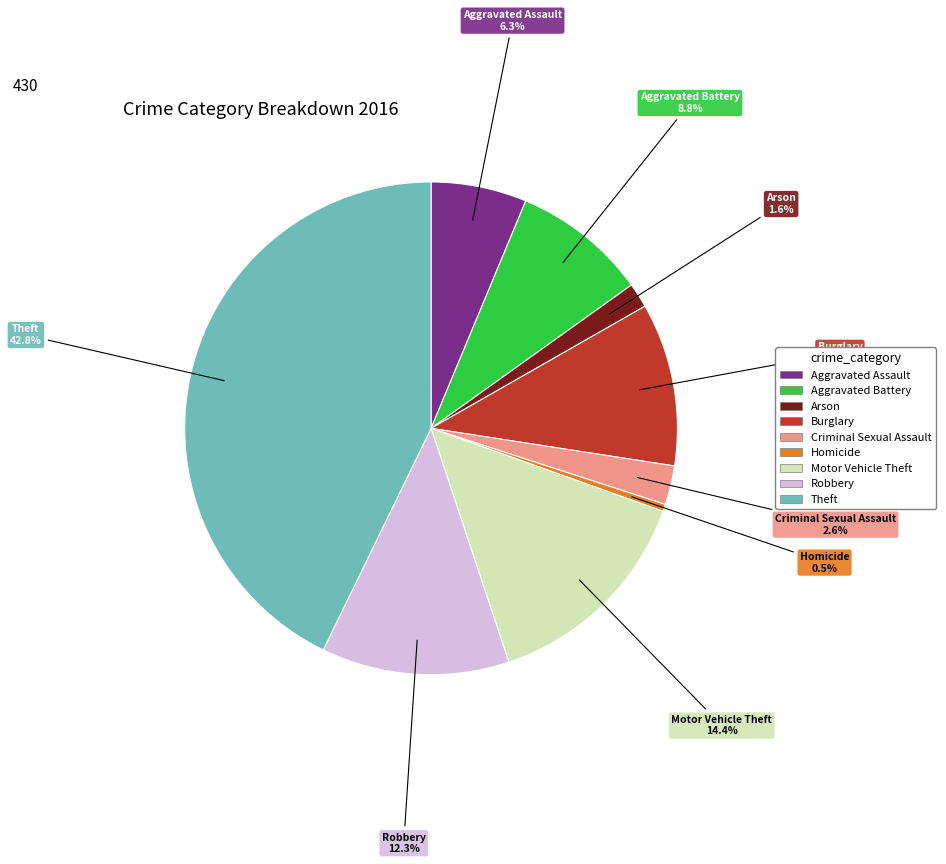

Which category has the smallest portion of the pie?

Homicide